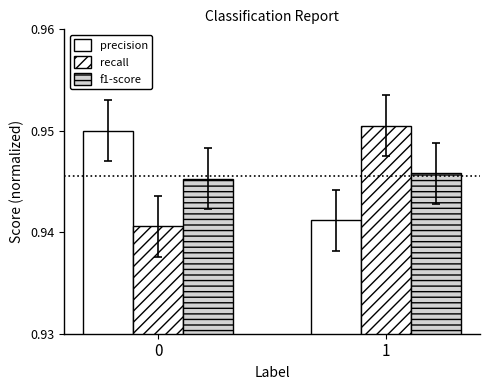

How many groups of bars are there?

2